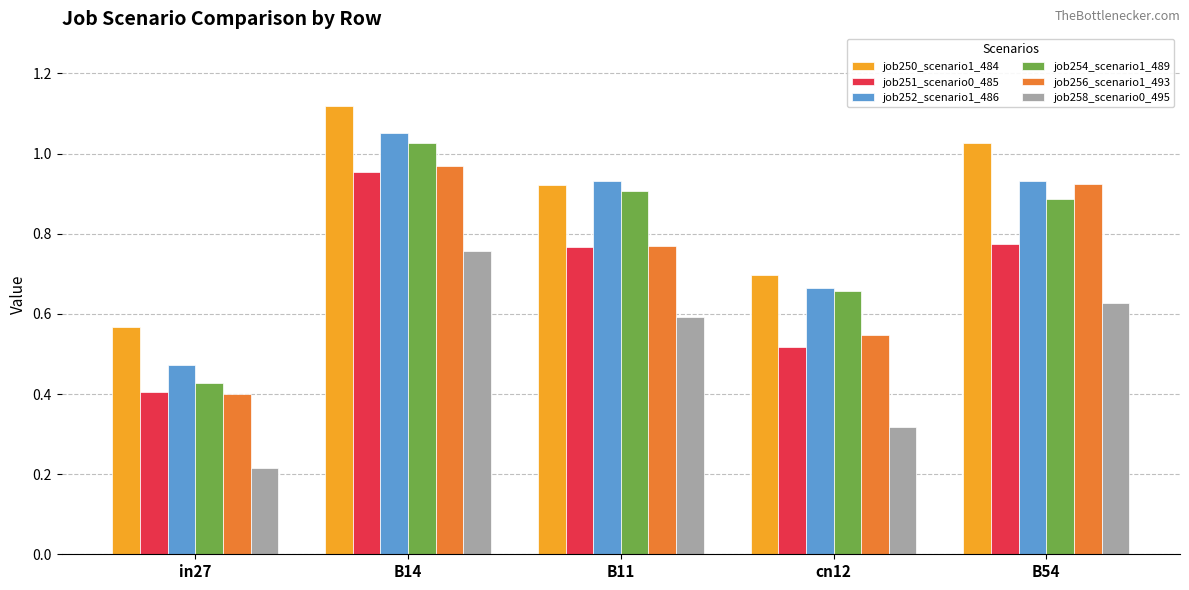

Is it true that job258_scenario0_495 equals 0.1 at B54?

False